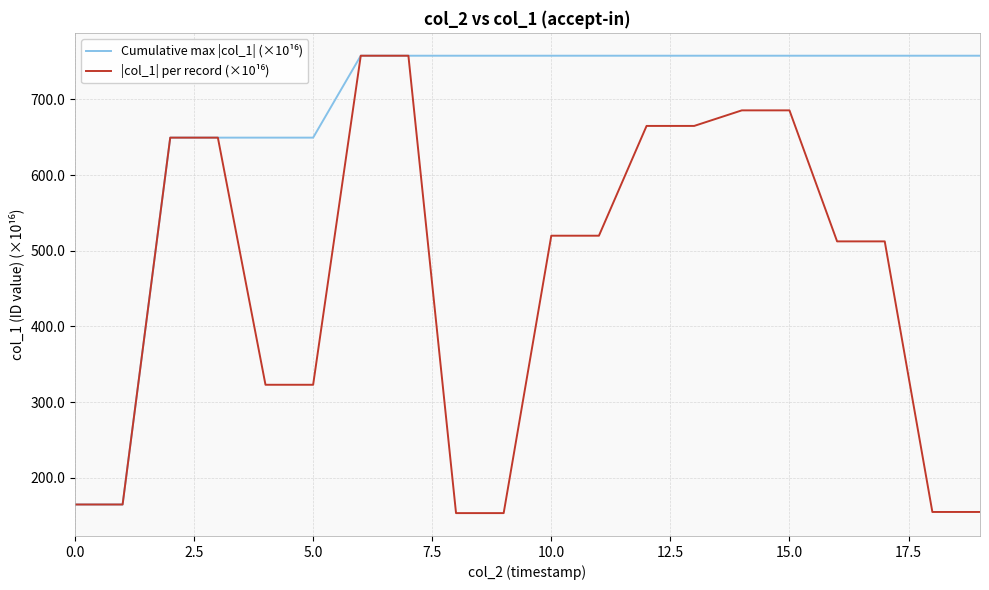

What is the minimum value shown in the chart?

153.5